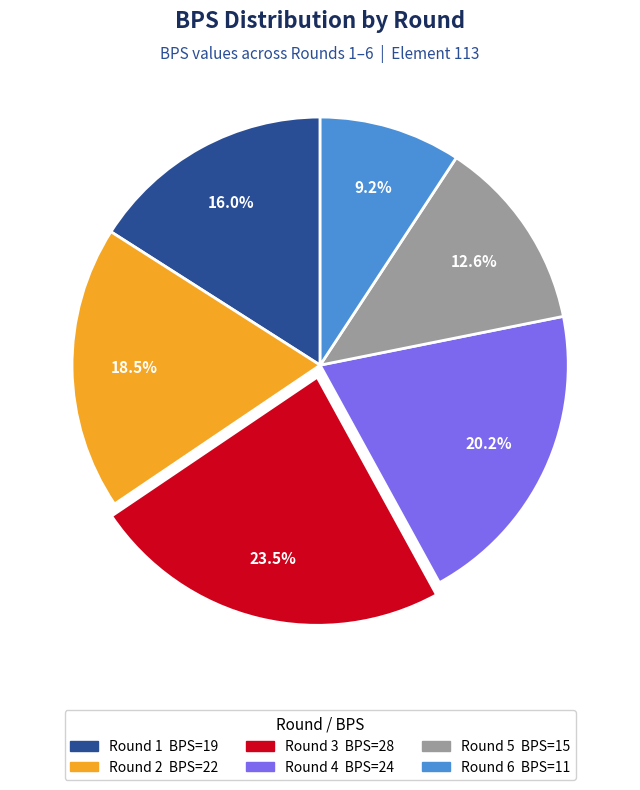

Is there any slice that represents more than half of the pie?

No